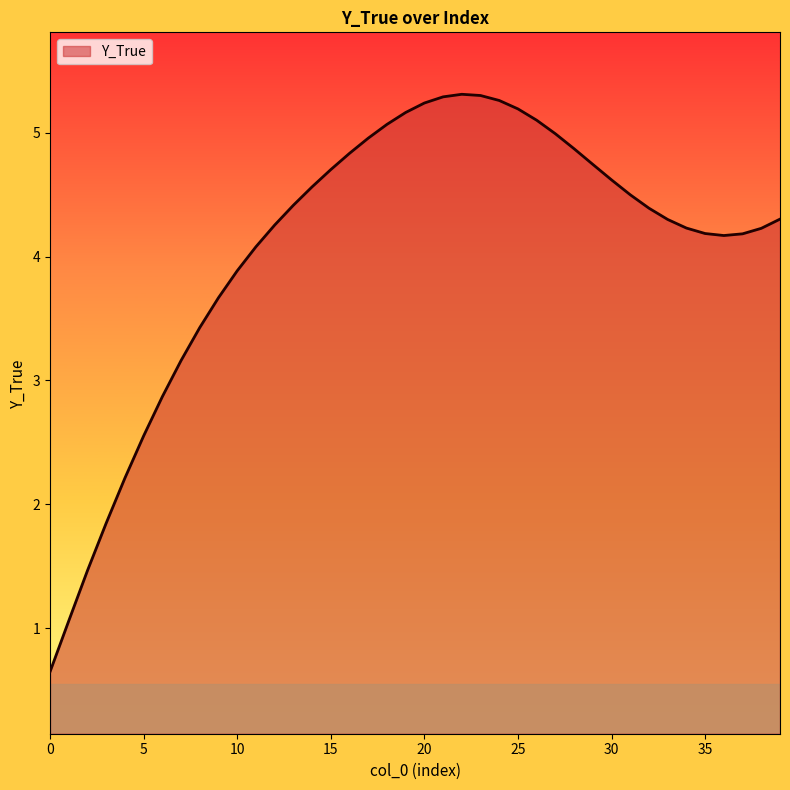

What is the minimum value shown in the chart?

0.6